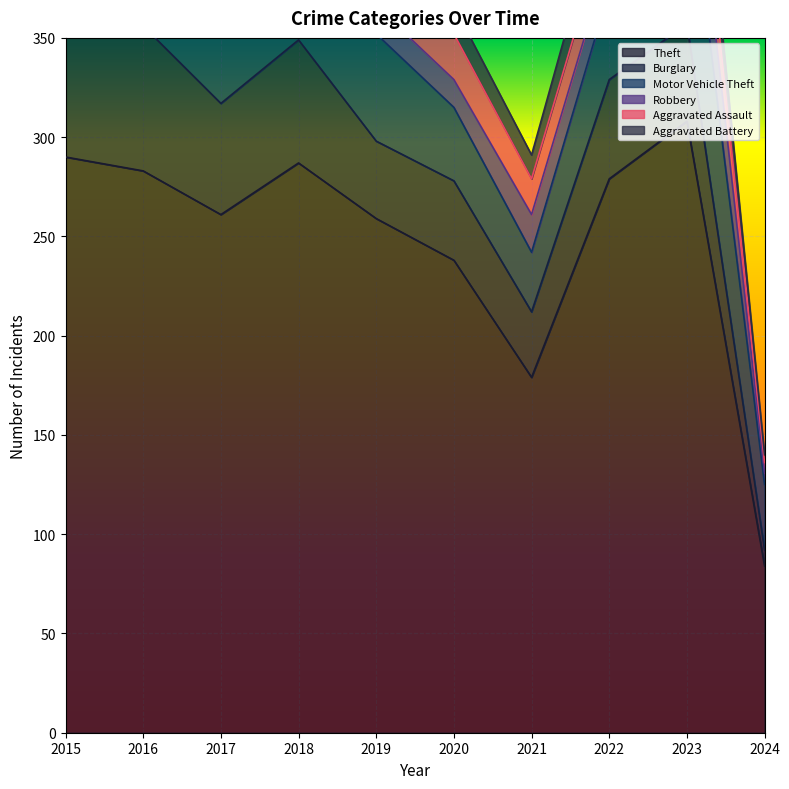

What is the spread (max minus min) of values at 2016?

277